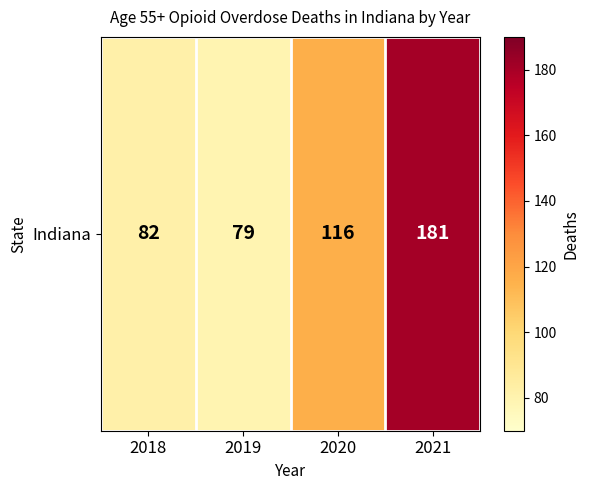

The value at 2020 is 67. True or false?

False